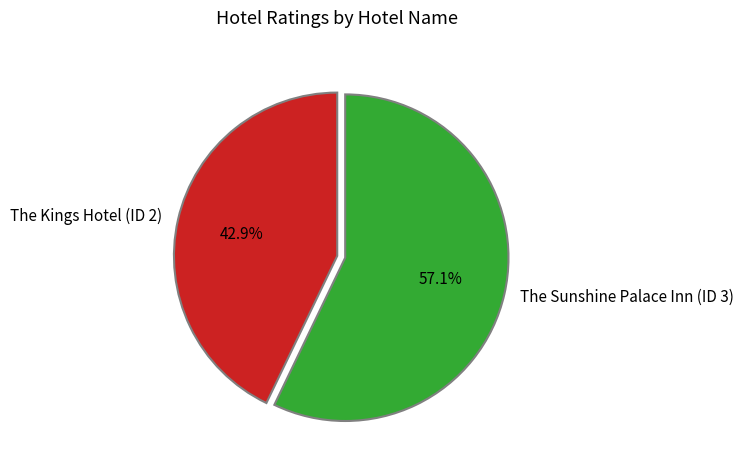

To the nearest percent, what is the difference between the largest and smallest slice percentages?

14%